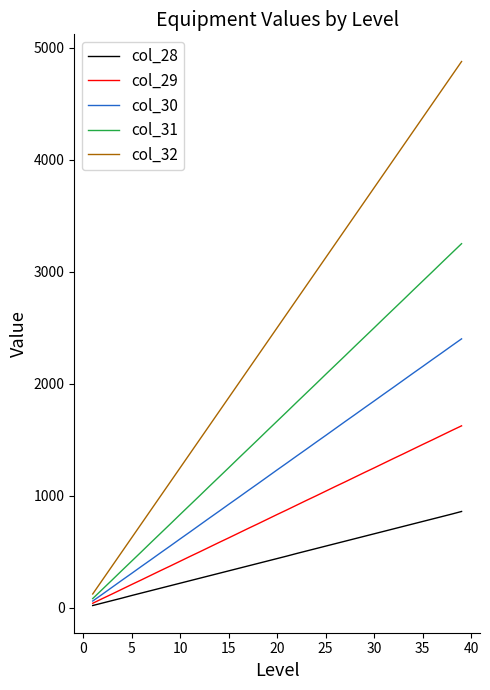

Which series has the largest total across all categories?

col_32